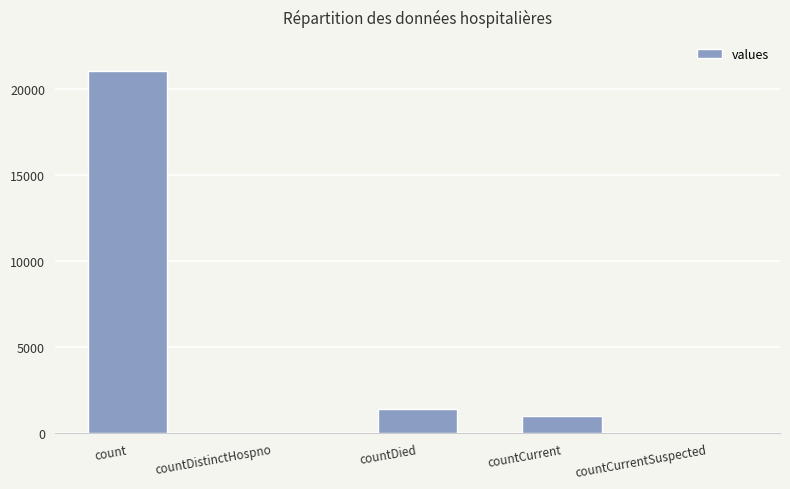

How many distinct data groups are displayed?

1